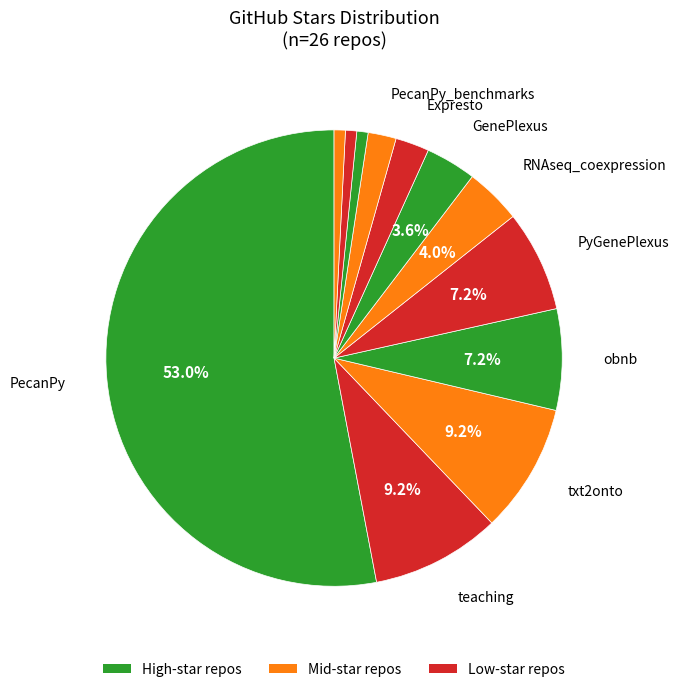

How many slices are in this pie chart?

12